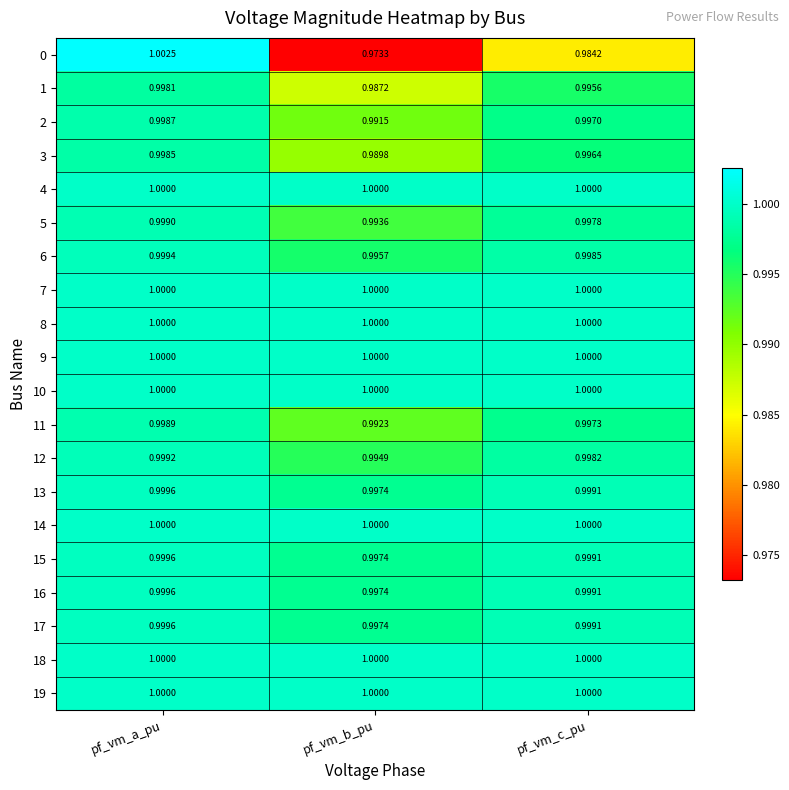

Rank the categories by 17 value from highest to lowest.

pf_vm_a_pu, pf_vm_c_pu, pf_vm_b_pu